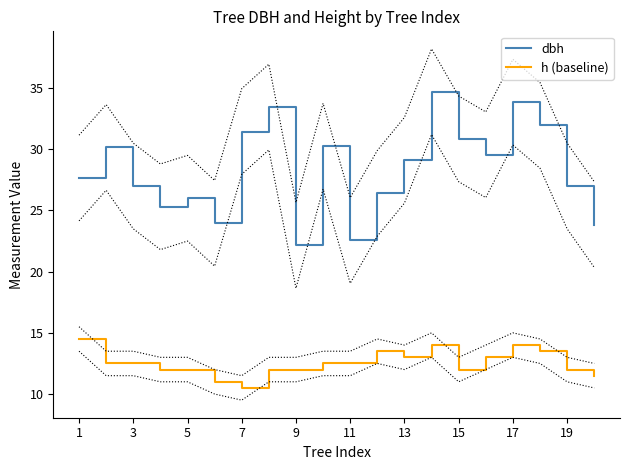

The h (baseline) series shows 7.1 at 5. True or false?

False